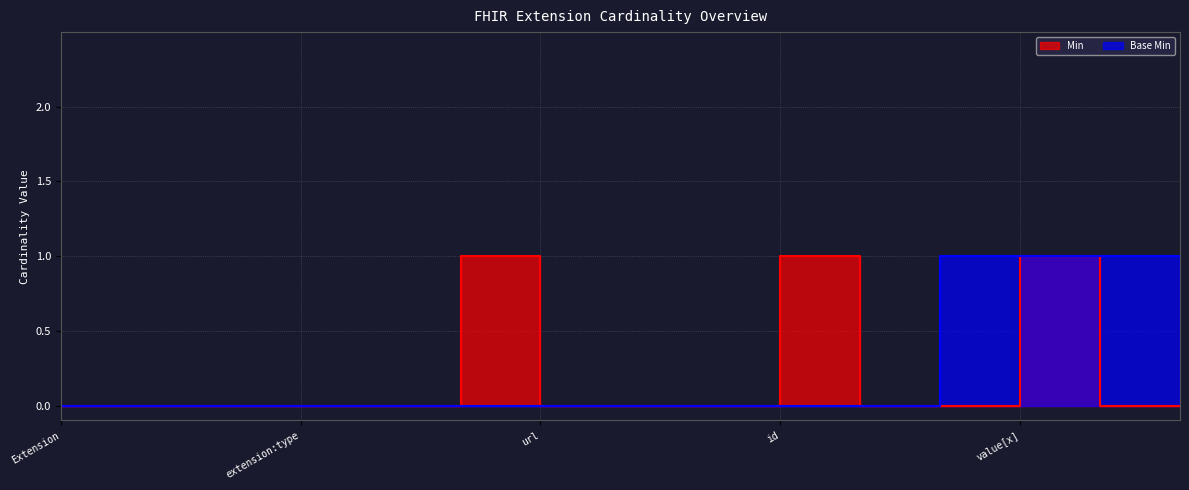

True or false: Base Min and Min cross at least once.

False